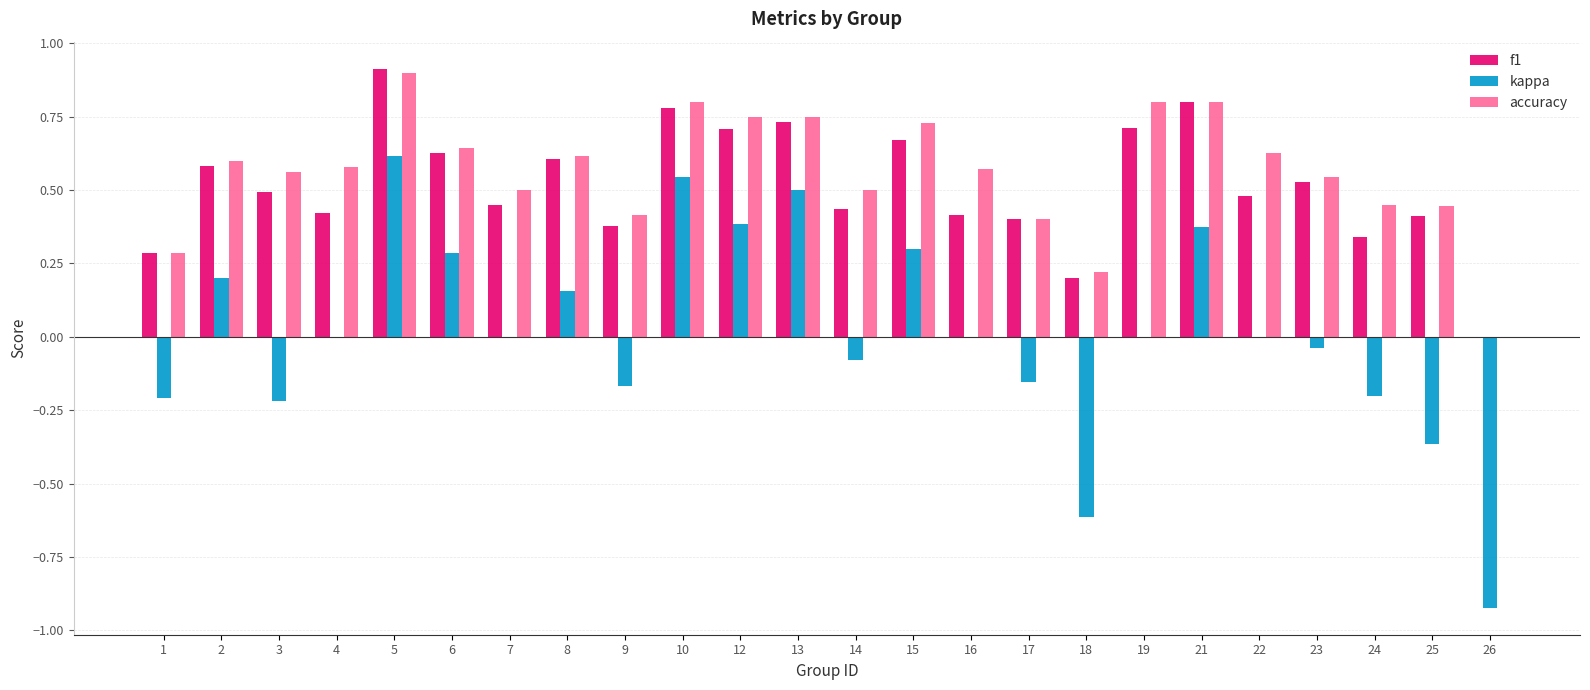

At which category is the sum across all series the highest?

5